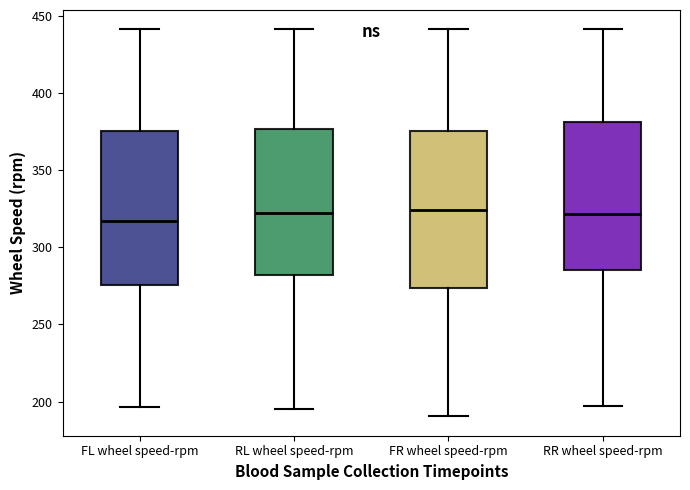

Reading left to right, transcribe this box plot: for each box, give where its median line is, the range the box spans, and where its two whiskers end, as read against the y-axis. The values are not printed on the chart, so give them approximately, as read against the axis.

FL wheel speed-rpm: median 315, box 275 to 375, whiskers 195 to 440
RL wheel speed-rpm: median 320, box 280 to 375, whiskers 195 to 440
FR wheel speed-rpm: median 325, box 275 to 375, whiskers 190 to 440
RR wheel speed-rpm: median 320, box 285 to 380, whiskers 195 to 440